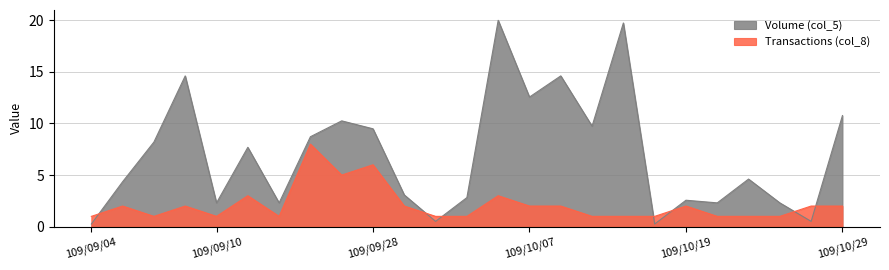

True or false: Transactions (col_8) has more than 2 interior local peaks.

True